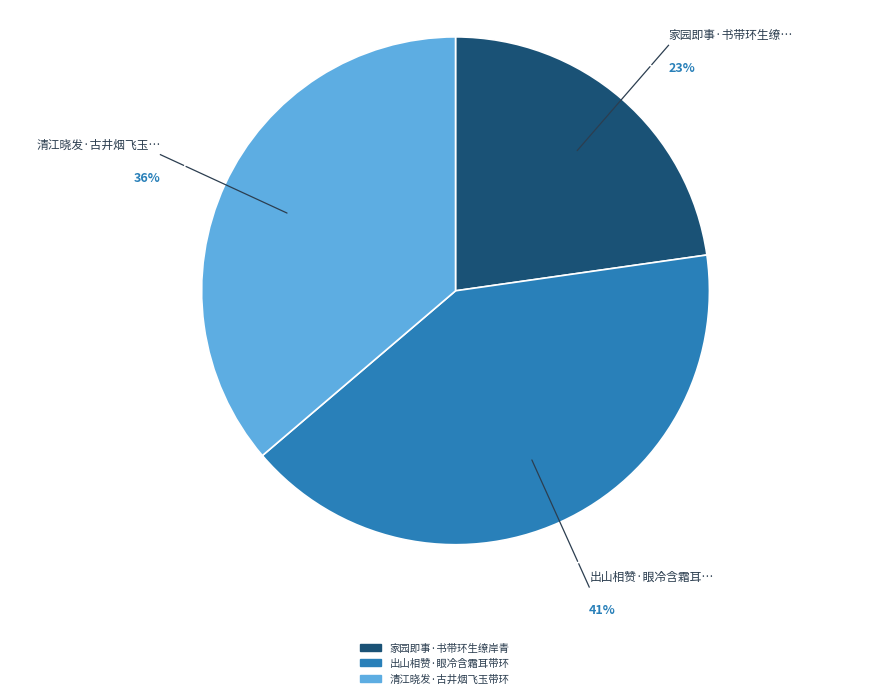

Which slice is the smallest?

家园即事·书带环生缭岸青